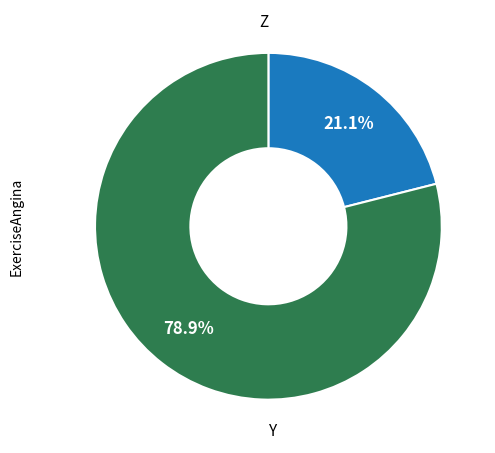

Which has a higher value, Y or Z?

Y